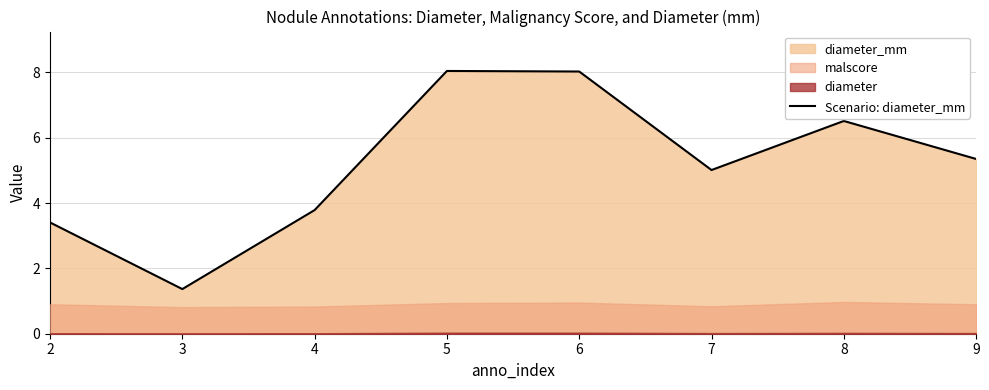

Rank the categories by value from lowest to highest.

3, 2, 4, 7, 9, 8, 6, 5